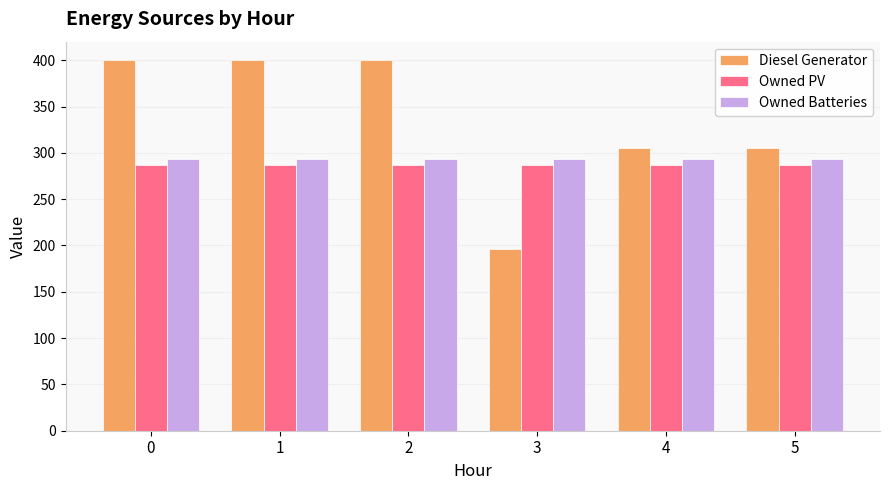

The value of Owned Batteries at 4 is 293. True or false?

True